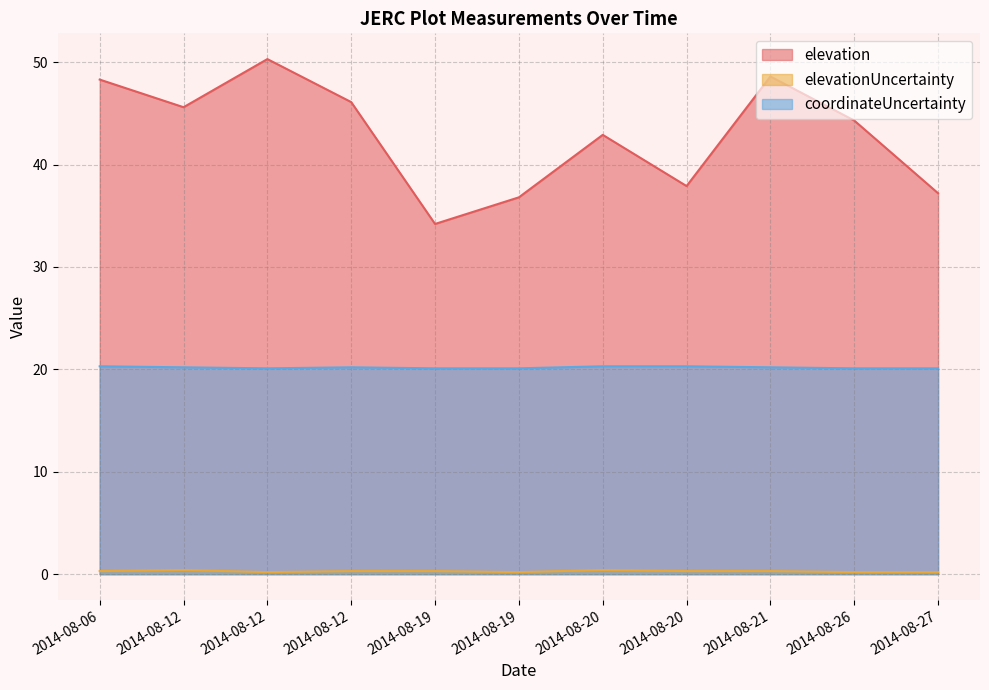

Is the value of coordinateUncertainty at 2014-08-27 greater than the value of elevation at 2014-08-27?

No